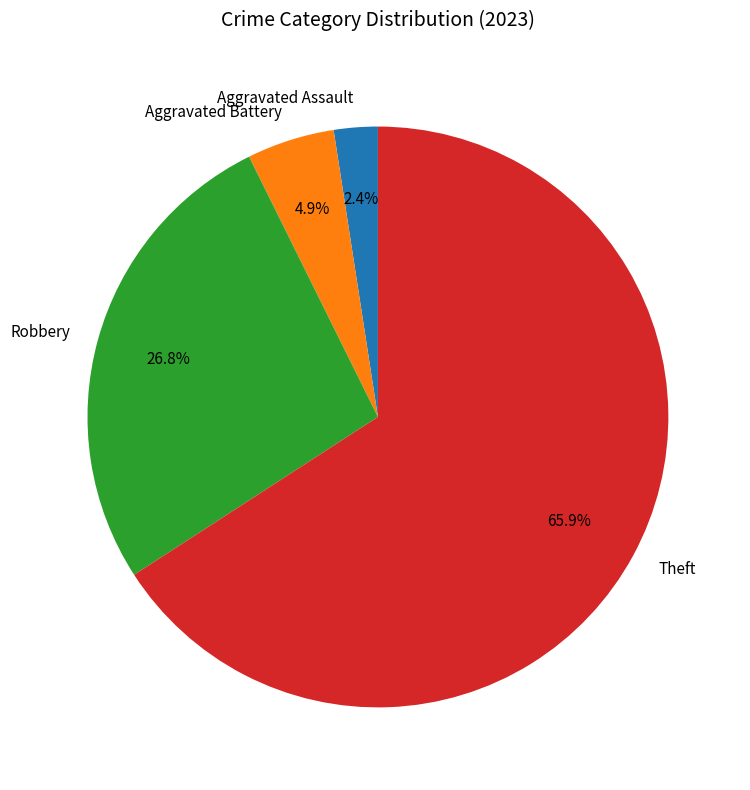

What percentage is the Robbery slice, to the nearest percent?

27%